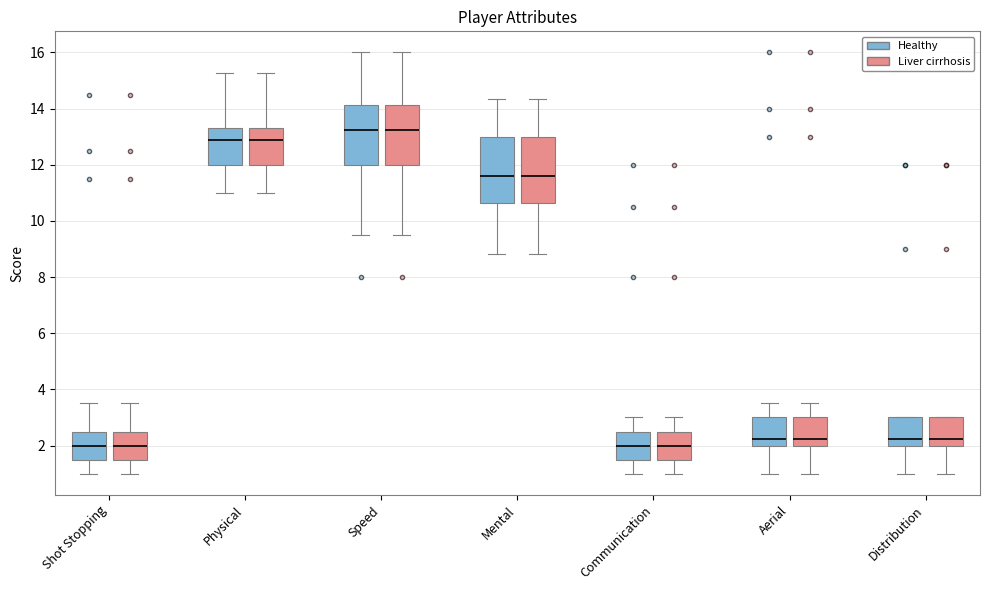

Reading left to right, transcribe this box plot: for each box, give where its median line is, the range the box spans, and where its two whiskers end, as read against the y-axis. The values are not printed on the chart, so give them approximately, as read against the axis.

Shot Stopping (Healthy): median 2.0, box 1.6 to 2.6, whiskers 1.0 to 3.6
Shot Stopping (Liver cirrhosis): median 2.0, box 1.6 to 2.6, whiskers 1.0 to 3.6
Physical (Healthy): median 12.8, box 12.0 to 13.4, whiskers 11.0 to 15.2
Physical (Liver cirrhosis): median 12.8, box 12.0 to 13.4, whiskers 11.0 to 15.2
Speed (Healthy): median 13.2, box 12.0 to 14.2, whiskers 9.6 to 16.0
Speed (Liver cirrhosis): median 13.2, box 12.0 to 14.2, whiskers 9.6 to 16.0
Mental (Healthy): median 11.6, box 10.6 to 13.0, whiskers 8.8 to 14.4
Mental (Liver cirrhosis): median 11.6, box 10.6 to 13.0, whiskers 8.8 to 14.4
Communication (Healthy): median 2.0, box 1.6 to 2.6, whiskers 1.0 to 3.0
Communication (Liver cirrhosis): median 2.0, box 1.6 to 2.6, whiskers 1.0 to 3.0
Aerial (Healthy): median 2.2, box 2.0 to 3.0, whiskers 1.0 to 3.6
Aerial (Liver cirrhosis): median 2.2, box 2.0 to 3.0, whiskers 1.0 to 3.6
Distribution (Healthy): median 2.2, box 2.0 to 3.0, whiskers 1.0 to 3.0
Distribution (Liver cirrhosis): median 2.2, box 2.0 to 3.0, whiskers 1.0 to 3.0